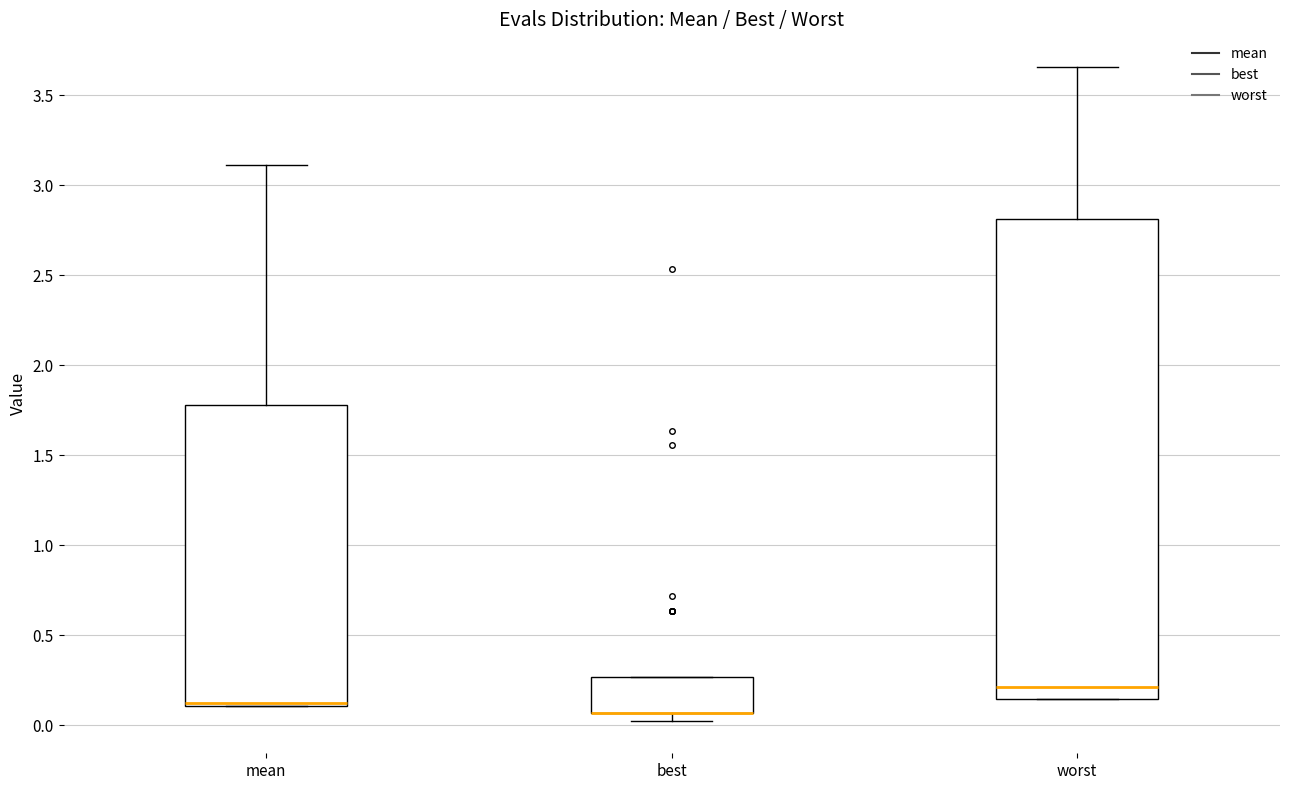

Reading left to right, read every box against the y-axis: the position of its median line, the range the box covers, and the ends of its whiskers. The values are not printed on the chart, so give them approximately, as read against the axis.

mean: median 0.10 (drawn on the box's lower edge), box 0.10 to 1.80, whiskers 0.10 to 3.10
best: median 0.05 (drawn on the box's lower edge), box 0.05 to 0.25, whiskers 0.05 (just below the box's lower edge) to 0.25
worst: median 0.20, box 0.15 to 2.80, whiskers 0.15 to 3.65